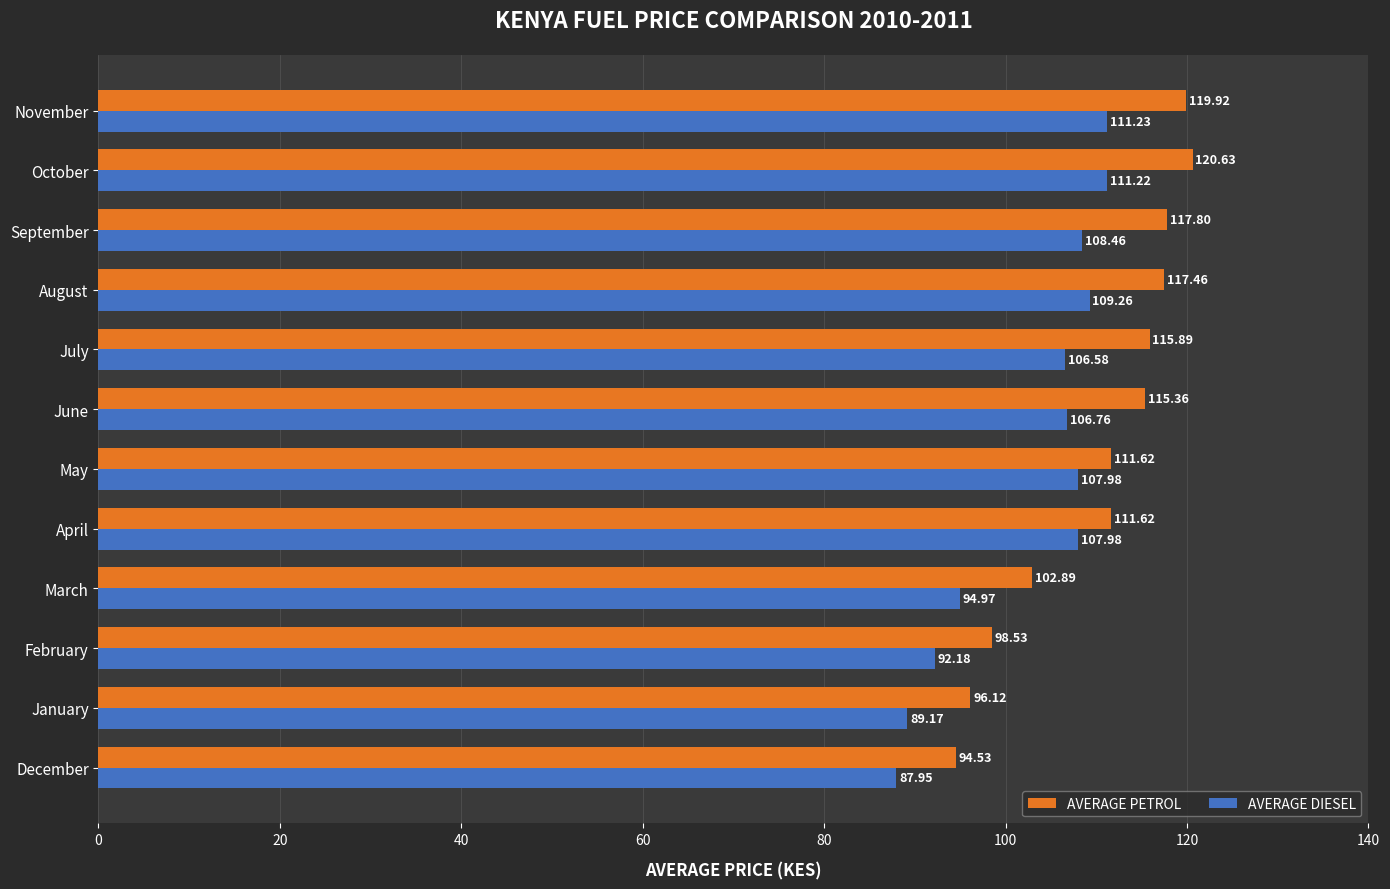

Which series has the widest spread of values?

AVERAGE PETROL